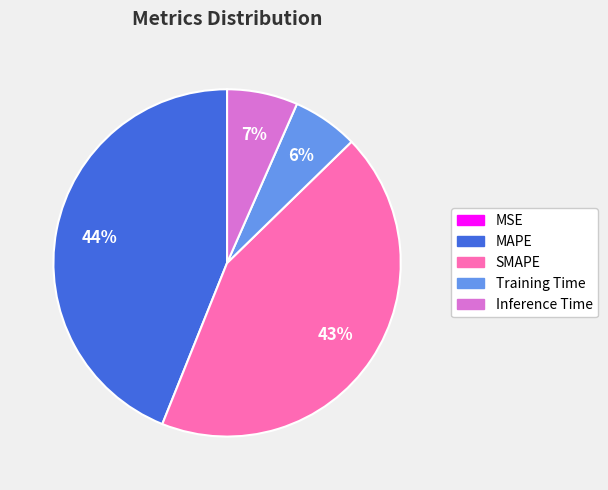

Which has a higher value, Inference Time or SMAPE?

SMAPE